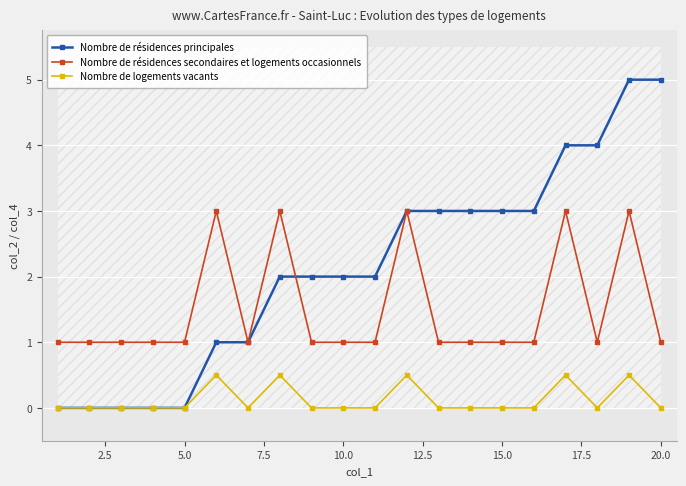

After their last crossing, which series has the higher values: Nombre de résidences principales or Nombre de résidences secondaires et logements occasionnels?

Nombre de résidences principales